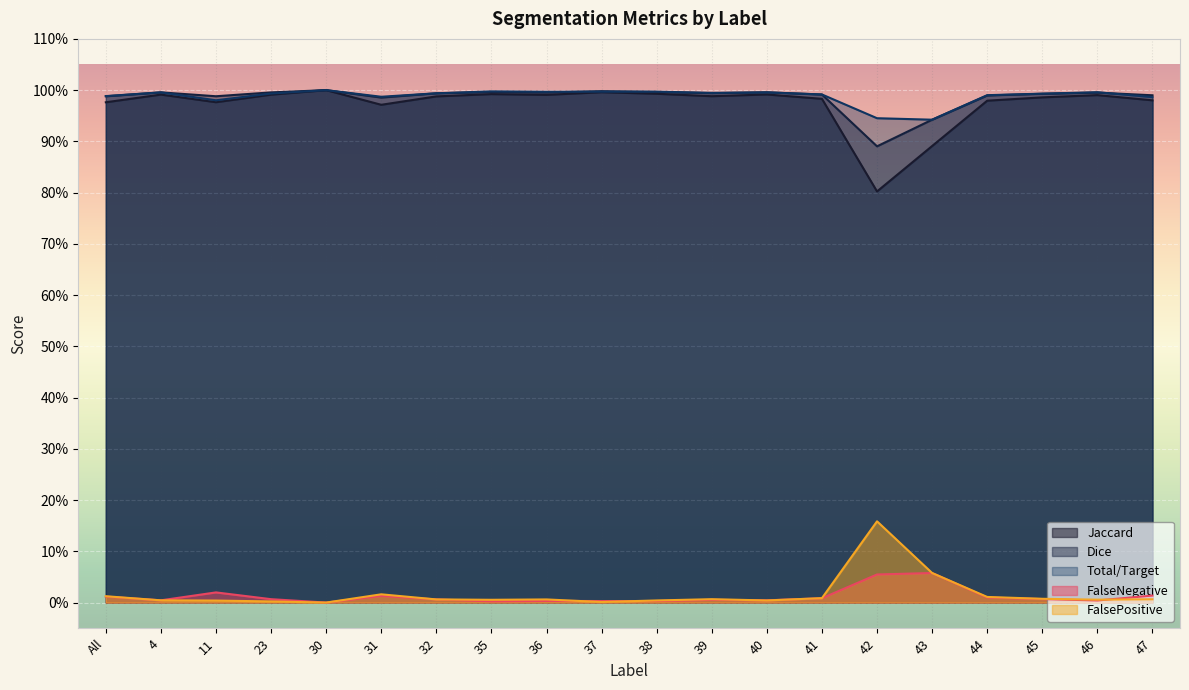

Where is Total/Target nearest to the value 0?

43